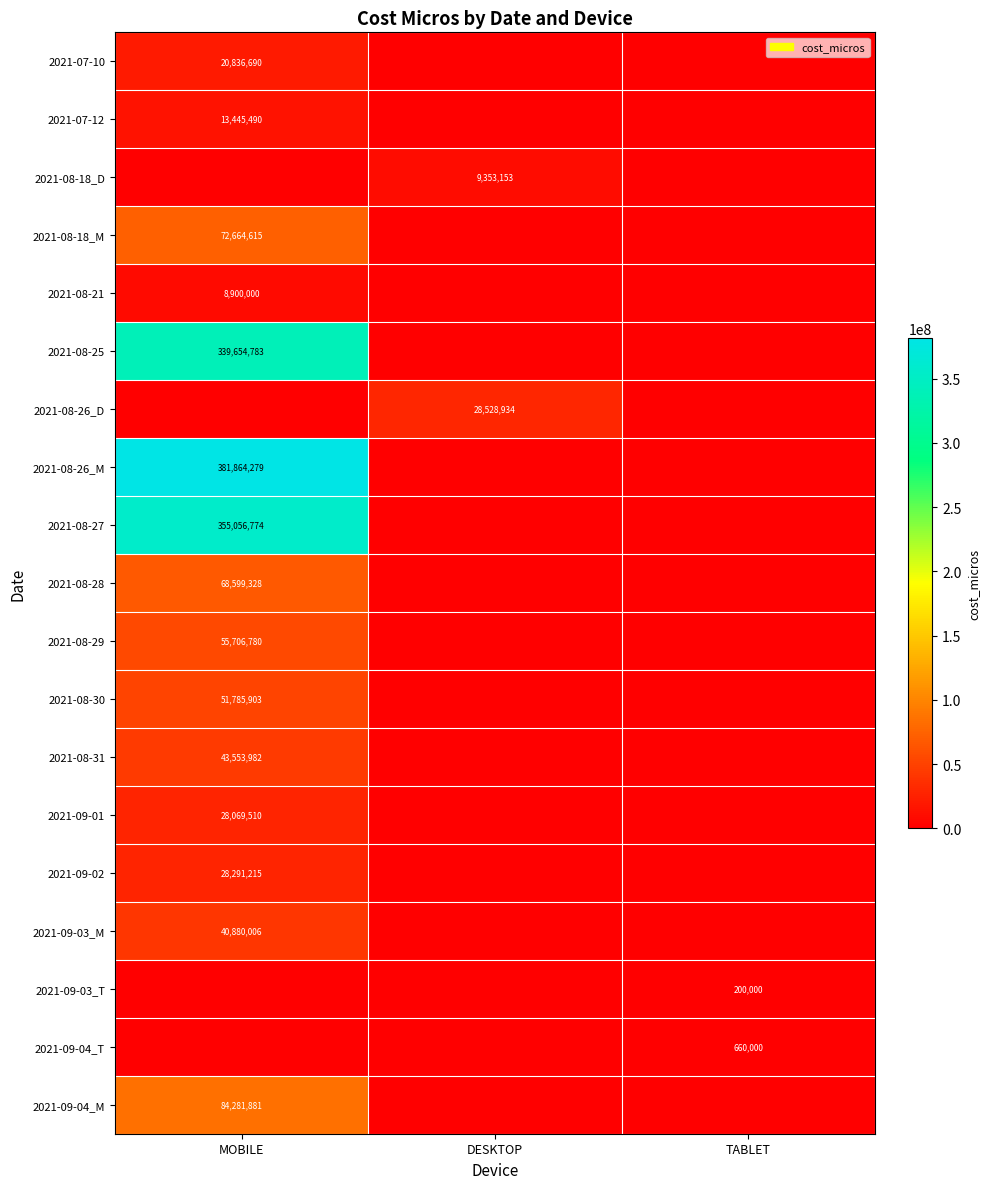

The 2021-08-29 series shows 11572087 at MOBILE. True or false?

False